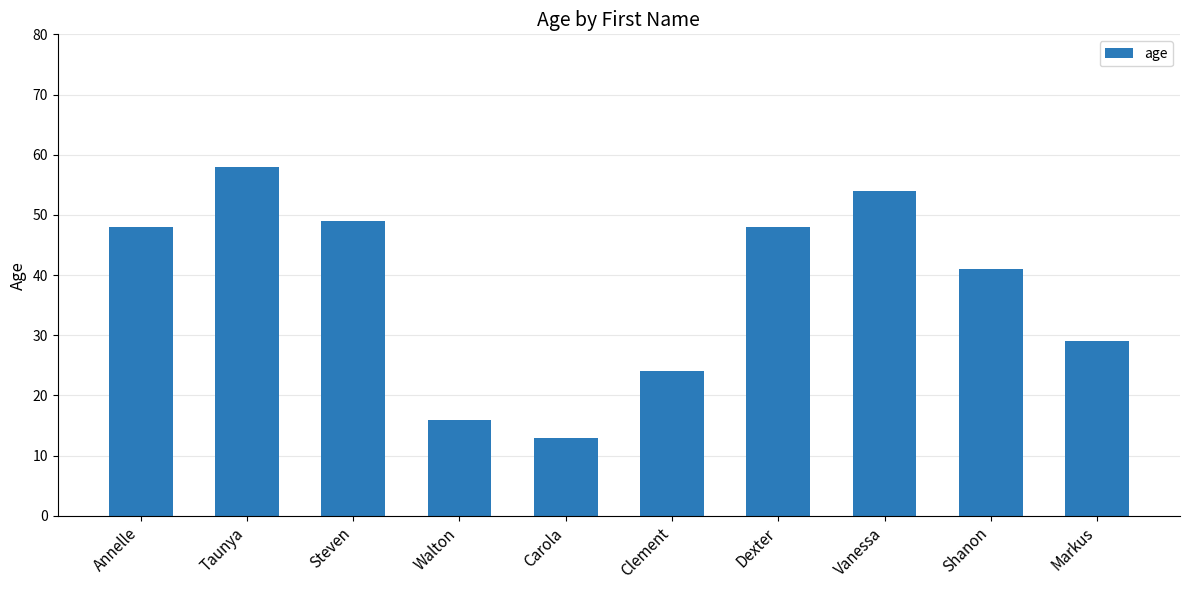

Between Vanessa and Annelle, which is larger?

Vanessa